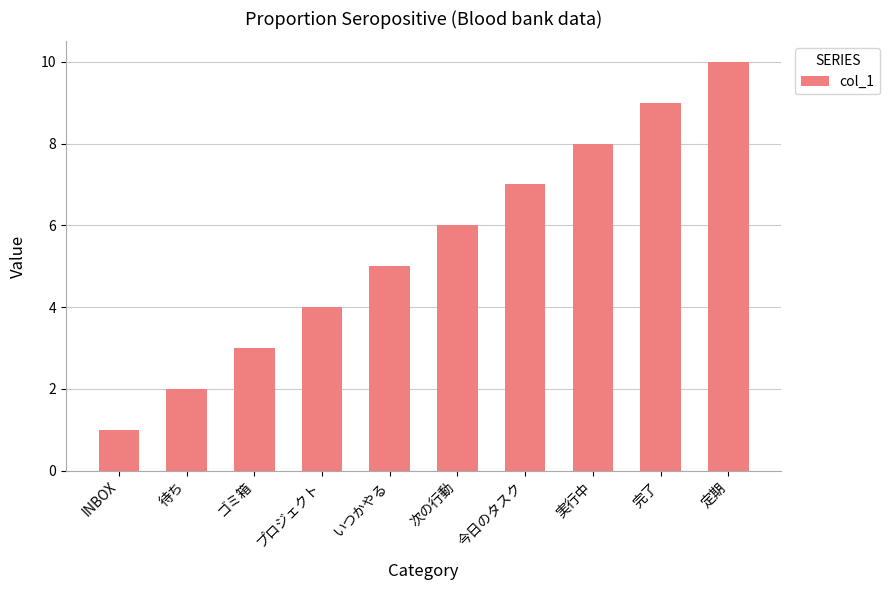

List the labels in order of value, largest first.

定期, 完了, 実行中, 今日のタスク, 次の行動, いつかやる, プロジェクト, ゴミ箱, 待ち, INBOX